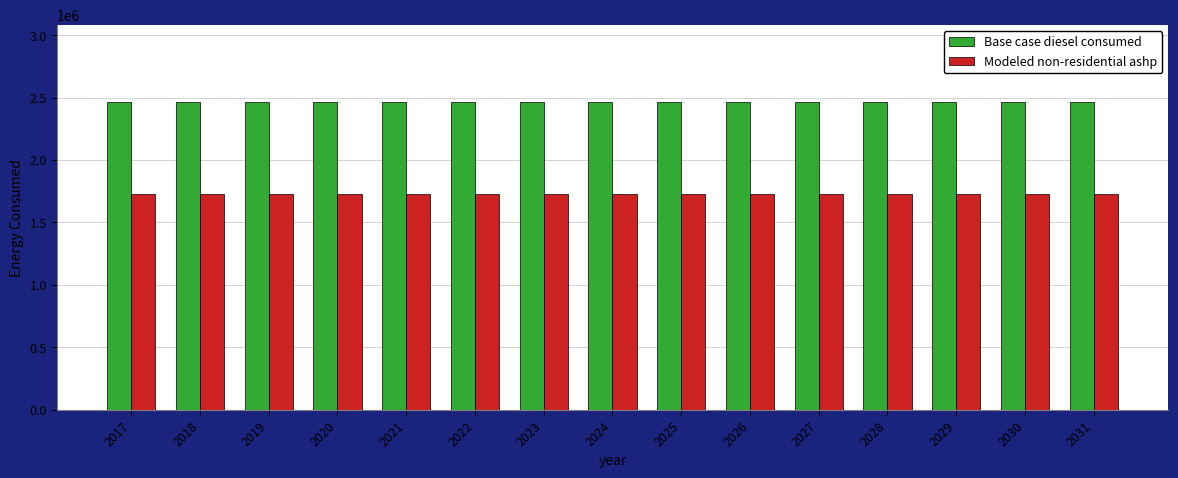

What is the average value of the Modeled non-residential ashp series?

1726445.1